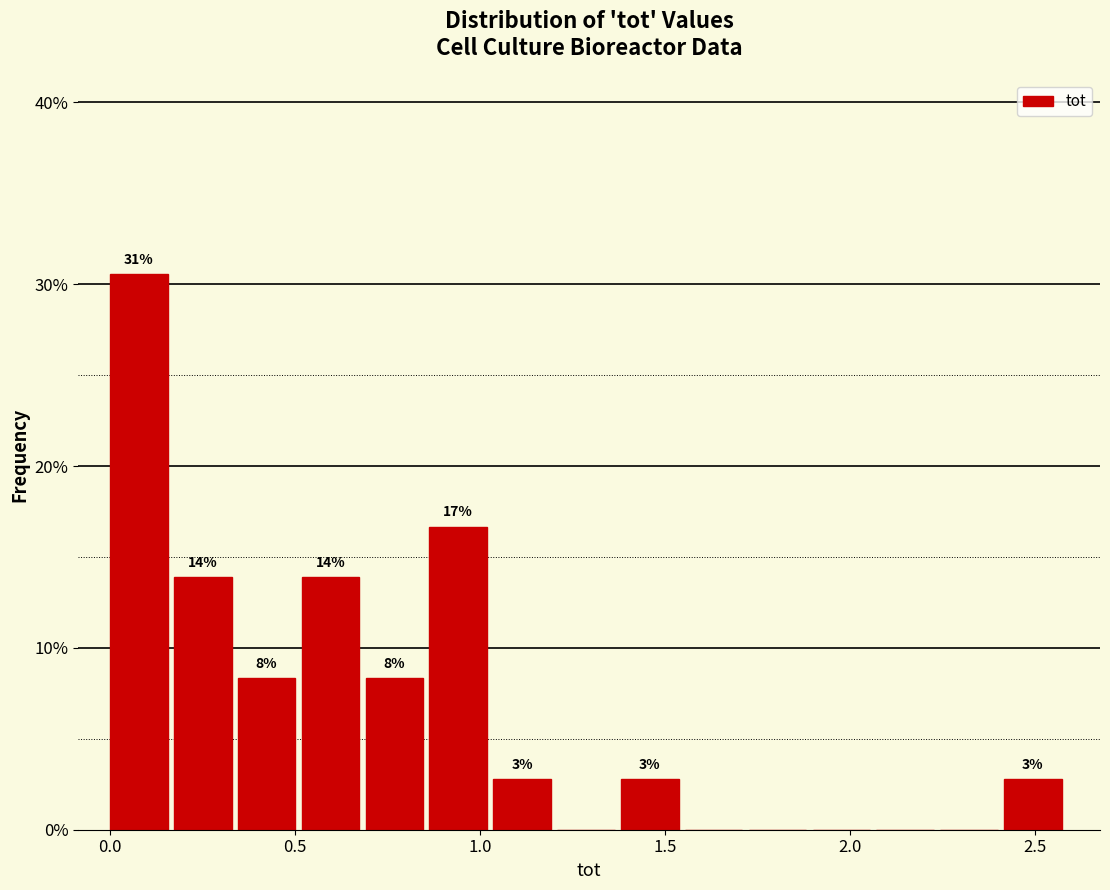

Around what value on the x-axis is the tallest bar? Give the approximate position of its centre, as read against the axis.

0.10